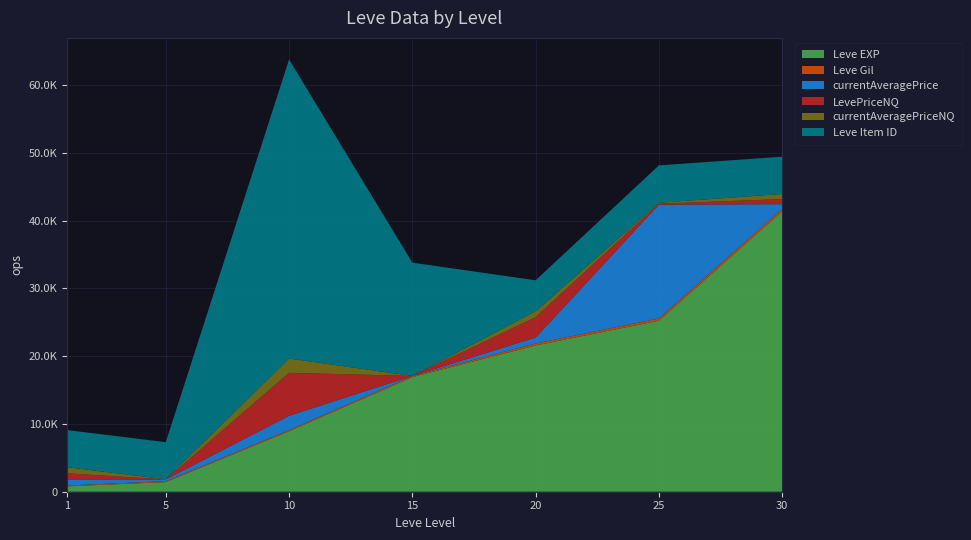

Reading left to right, list all the values displayed in this chart.

Leve EXP: 1=800.0	5=1420.0	10=8930.0	15=16920.0	20=21600.0	25=25250.0	30=41410.0
Leve Gil: 1=113.0	5=140.0	10=169.0	15=174.0	20=281.0	25=326.0	30=372.0
currentAveragePrice: 1=900.0	5=250.0	10=2111.9	15=0.0	20=878.0	25=16798.8	30=664.8
LevePriceNQ: 1=900.0	5=0.0	10=6335.7	15=0.0	20=3000.0	25=144.2	30=753.0
currentAveragePriceNQ: 1=900.0	5=32.9	10=2111.9	15=0.0	20=878.0	25=144.2	30=753.0
Leve Item ID: 1=5489.0	5=5470.0	10=44146.0	15=16720.0	20=4575.0	25=5512.0	30=5505.0